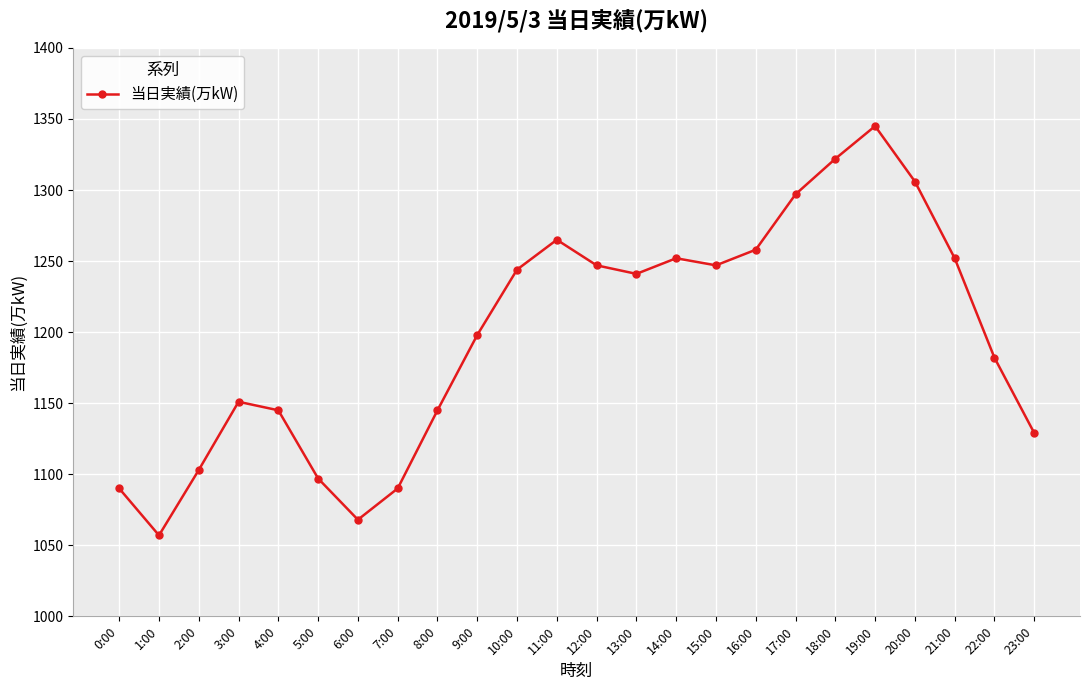

What is the value of the 18th point from the left?

1297